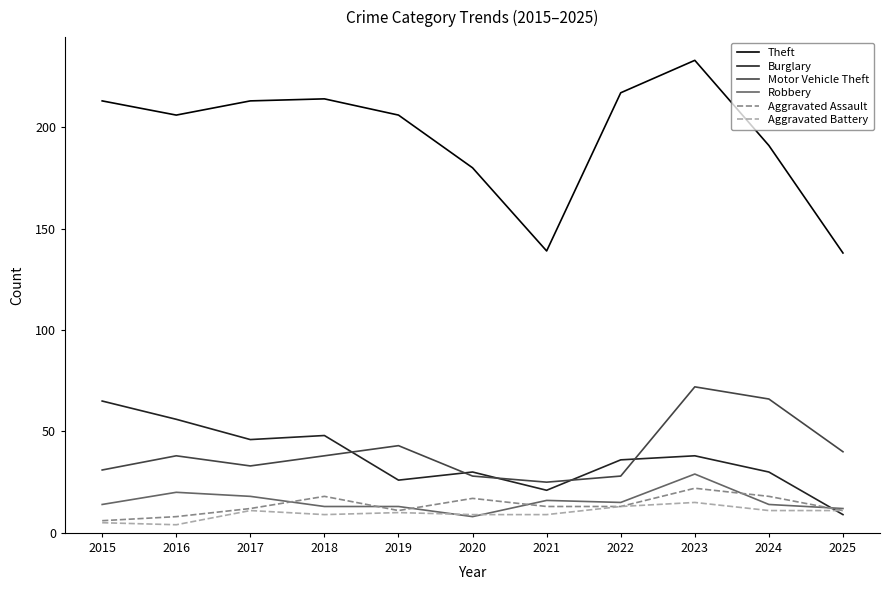

What is the difference between the Aggravated Battery values at 2024 and 2019?

1